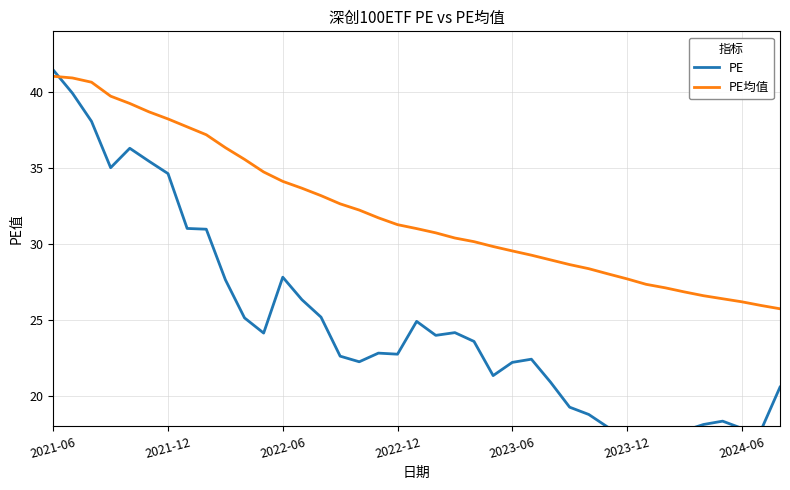

What is the average value of the PE series?

24.9